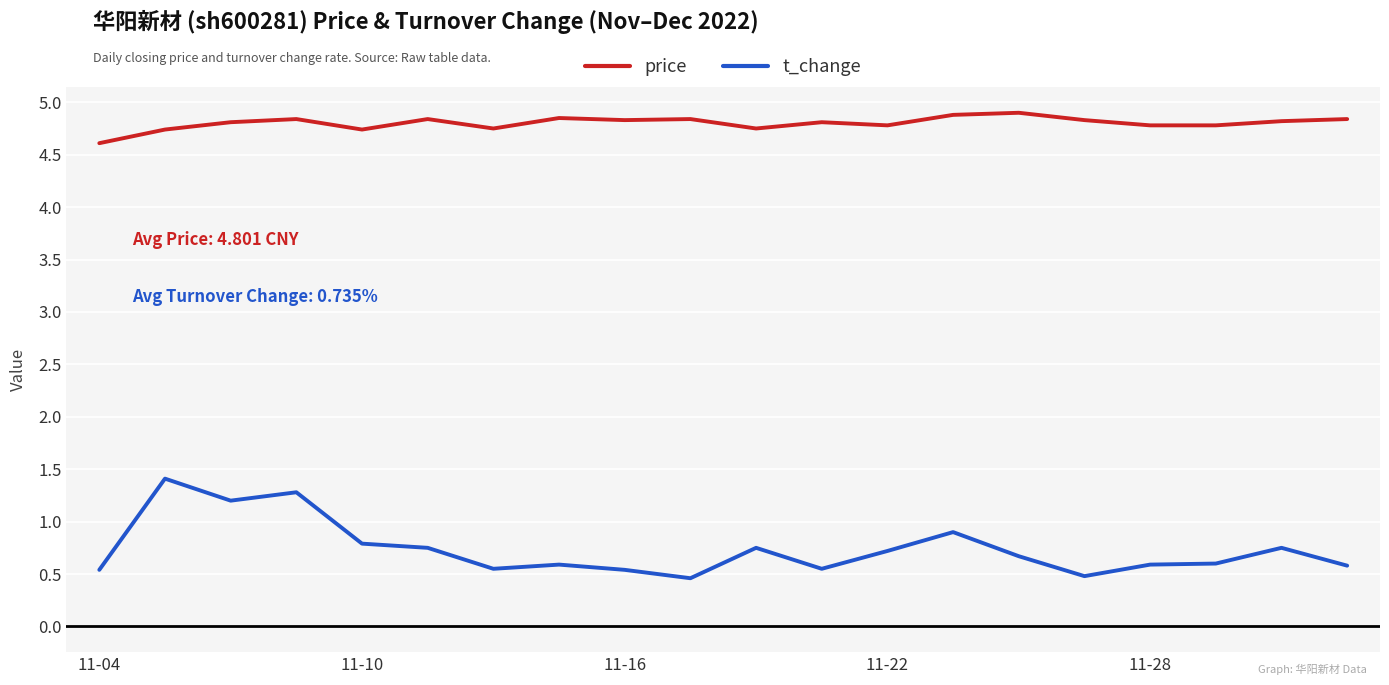

Which series has the largest total across all categories?

price